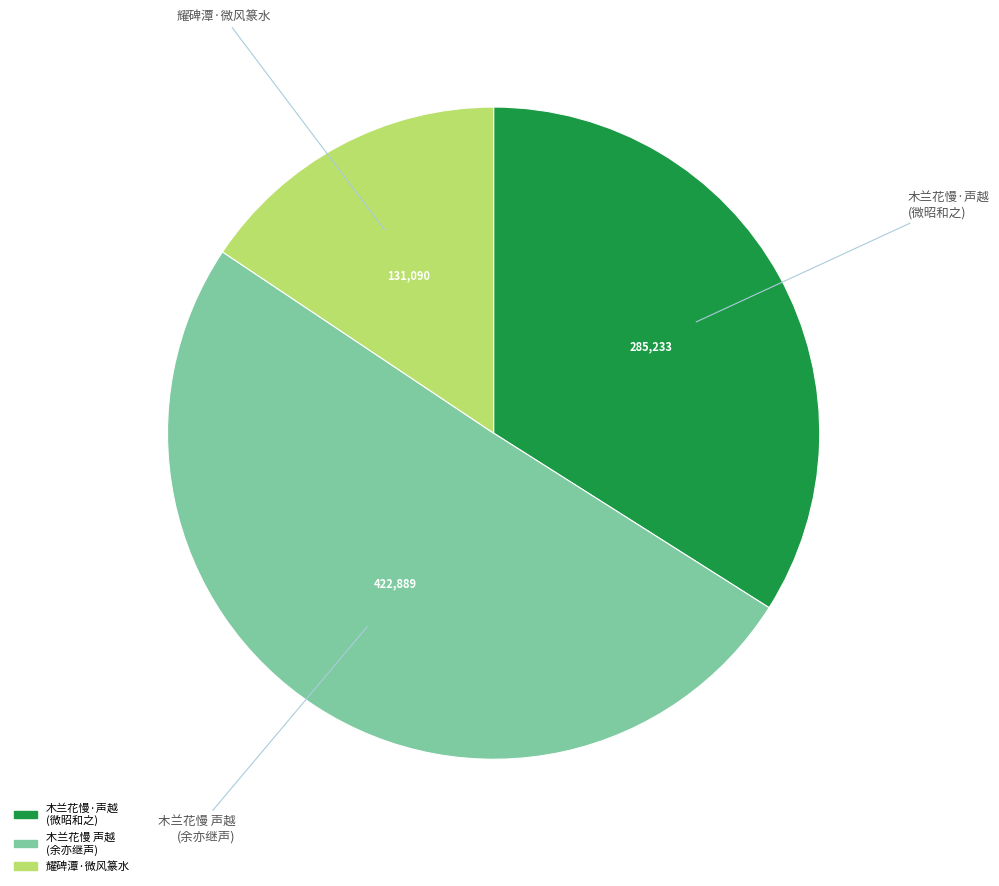

Does any single category account for the majority?

Yes